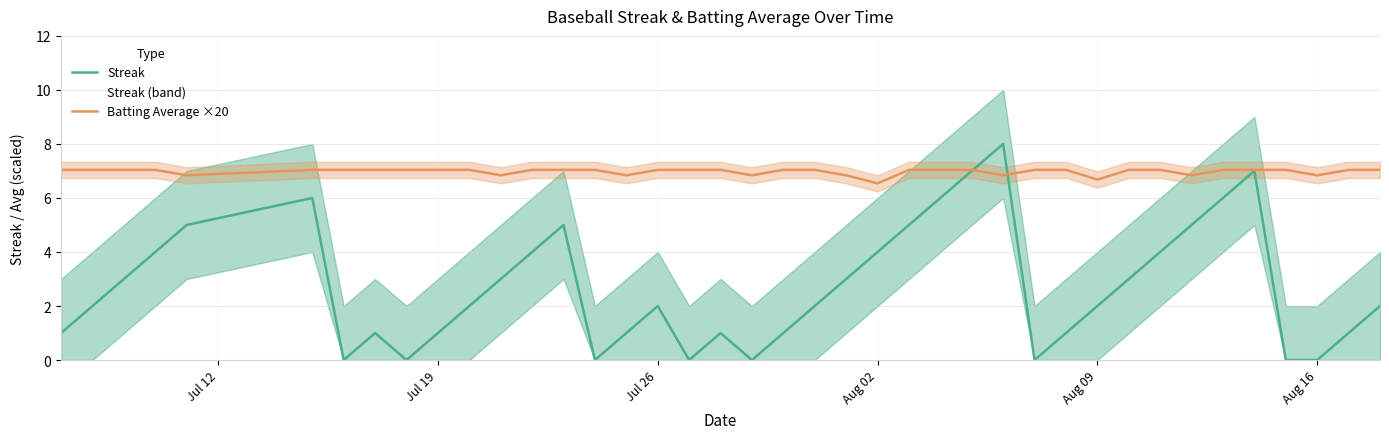

What is the minimum value for Batting Average ×20?

6.5